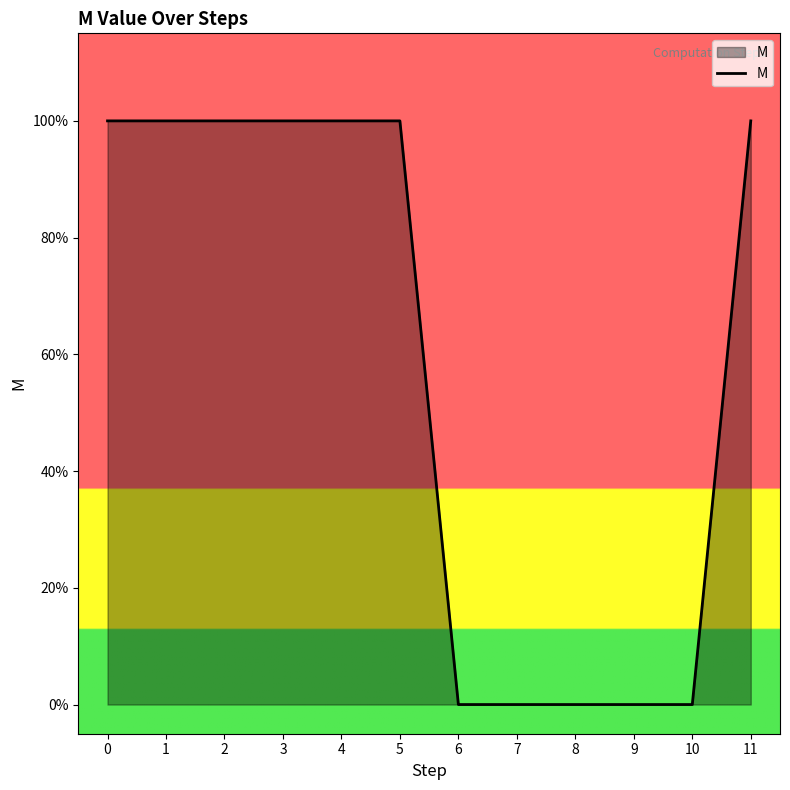

Does the chart display data point markers on the line(s)?

No